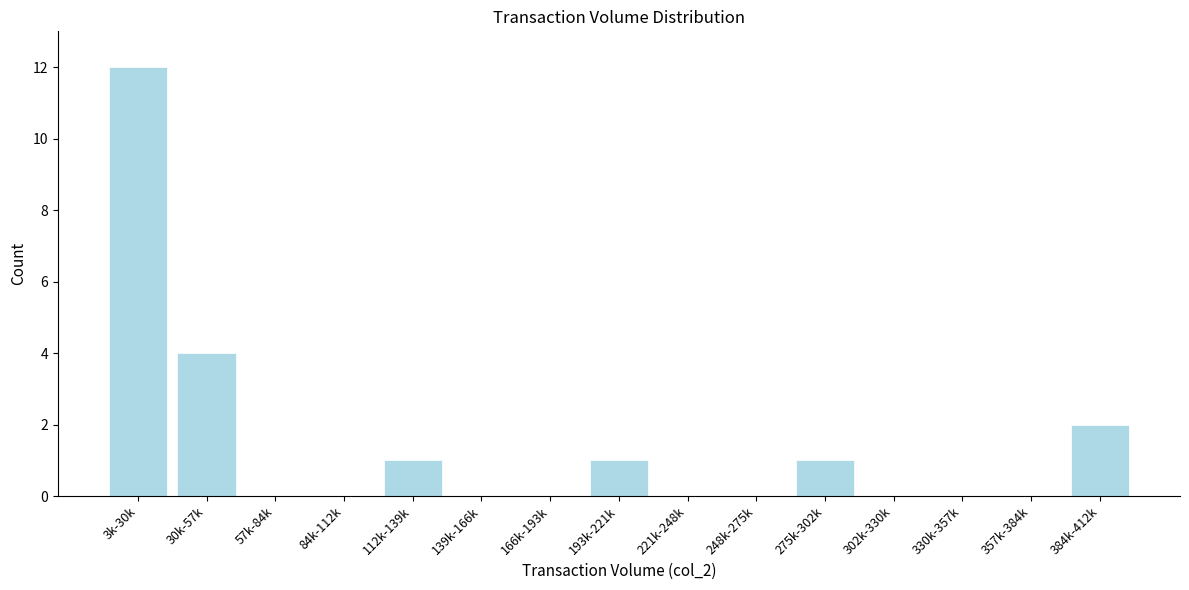

Reading left to right, what are all the values shown in this chart?

3k-30k=12	30k-57k=4	57k-84k=0	84k-112k=0	112k-139k=1	139k-166k=0	166k-193k=0	193k-221k=1	221k-248k=0	248k-275k=0	275k-302k=1	302k-330k=0	330k-357k=0	357k-384k=0	384k-412k=2